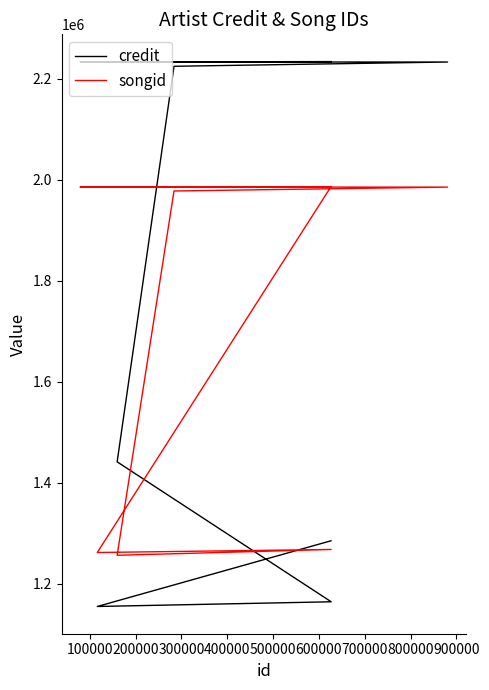

What is the lowest value of the credit series?

1154553